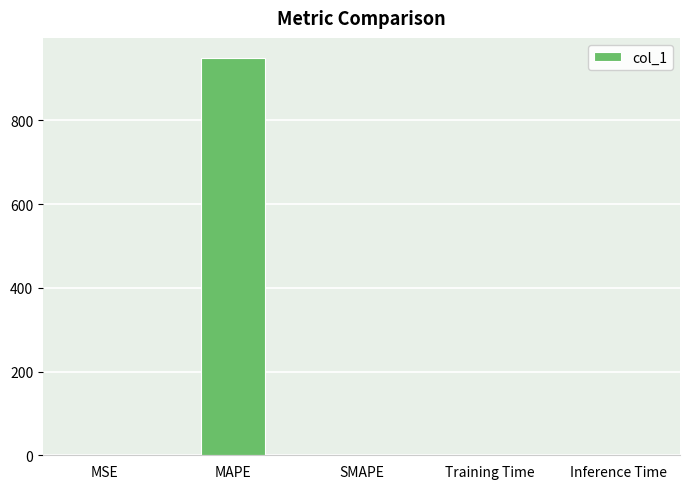

Read the value at MAPE.

949.4